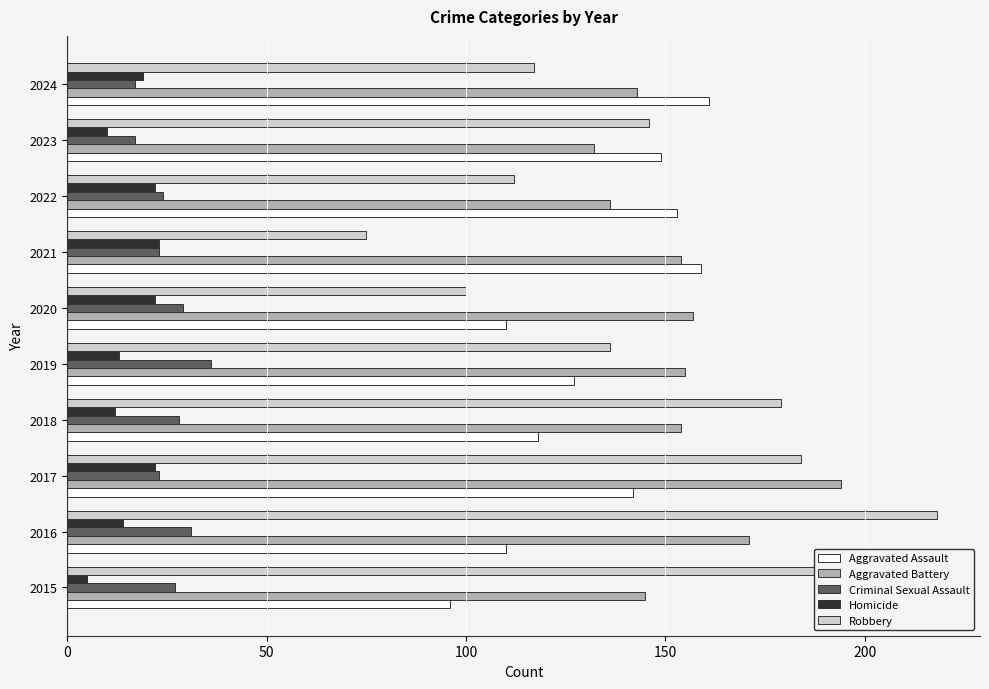

At which label is Robbery closest to 146?

2023